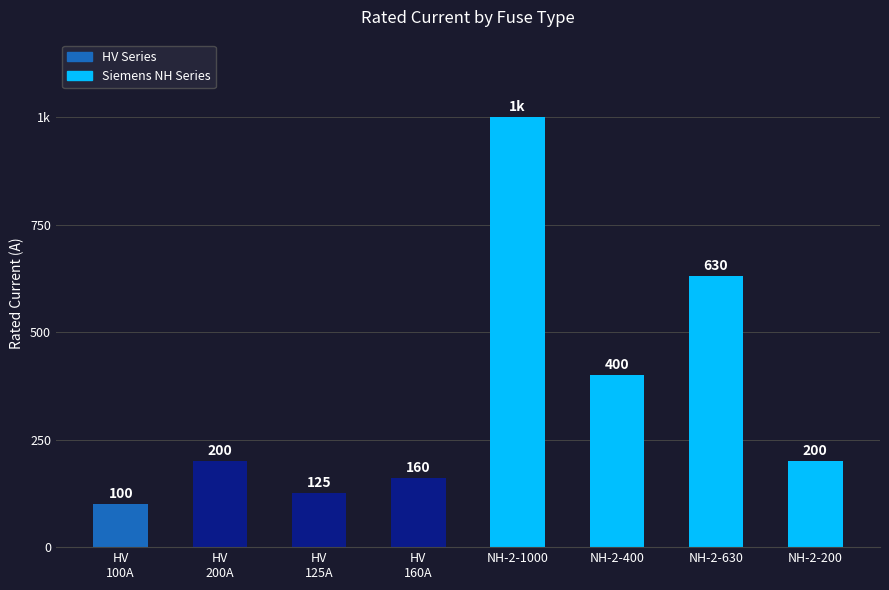

Which category has the highest value across all series?

NH-2-1000